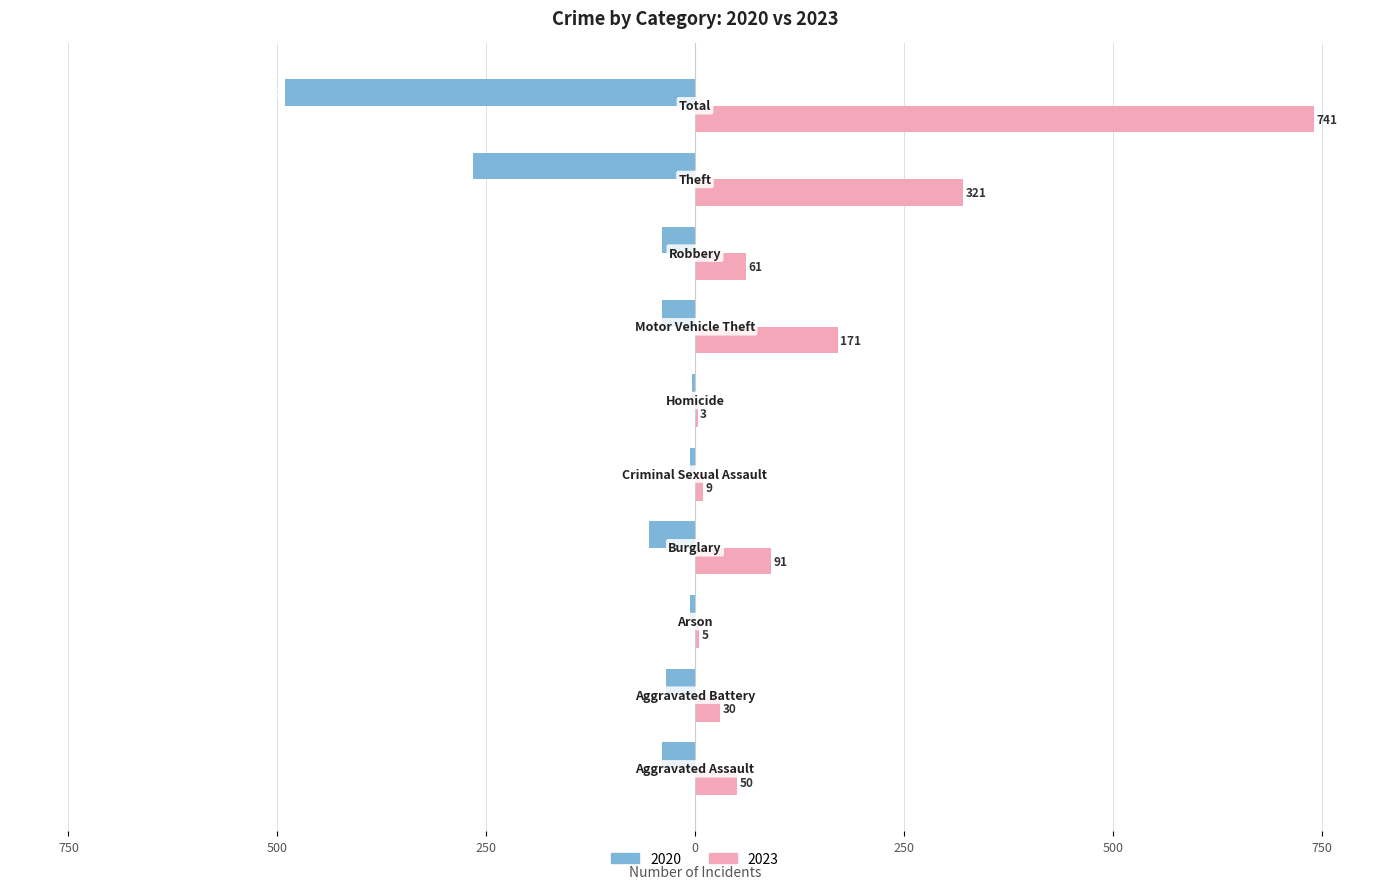

Where does the 2020 series first go above -39?

Aggravated Battery